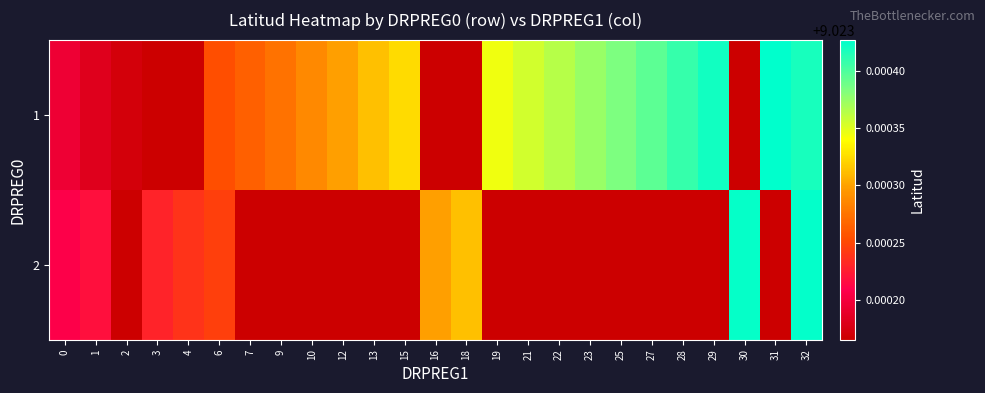

Count the number of data series in this chart.

2